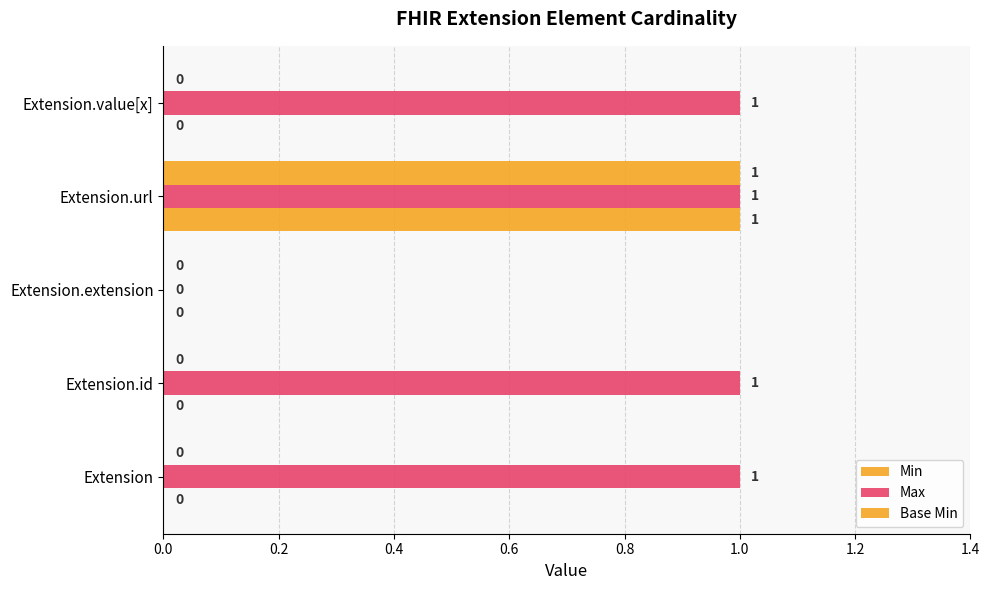

How many values in the Min series exceed 0?

1